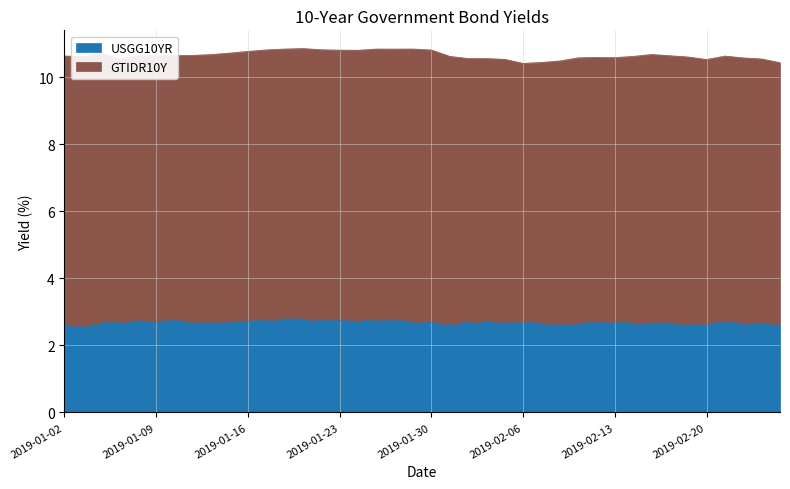

What is the label of the 31st point from the right?

2019-01-15